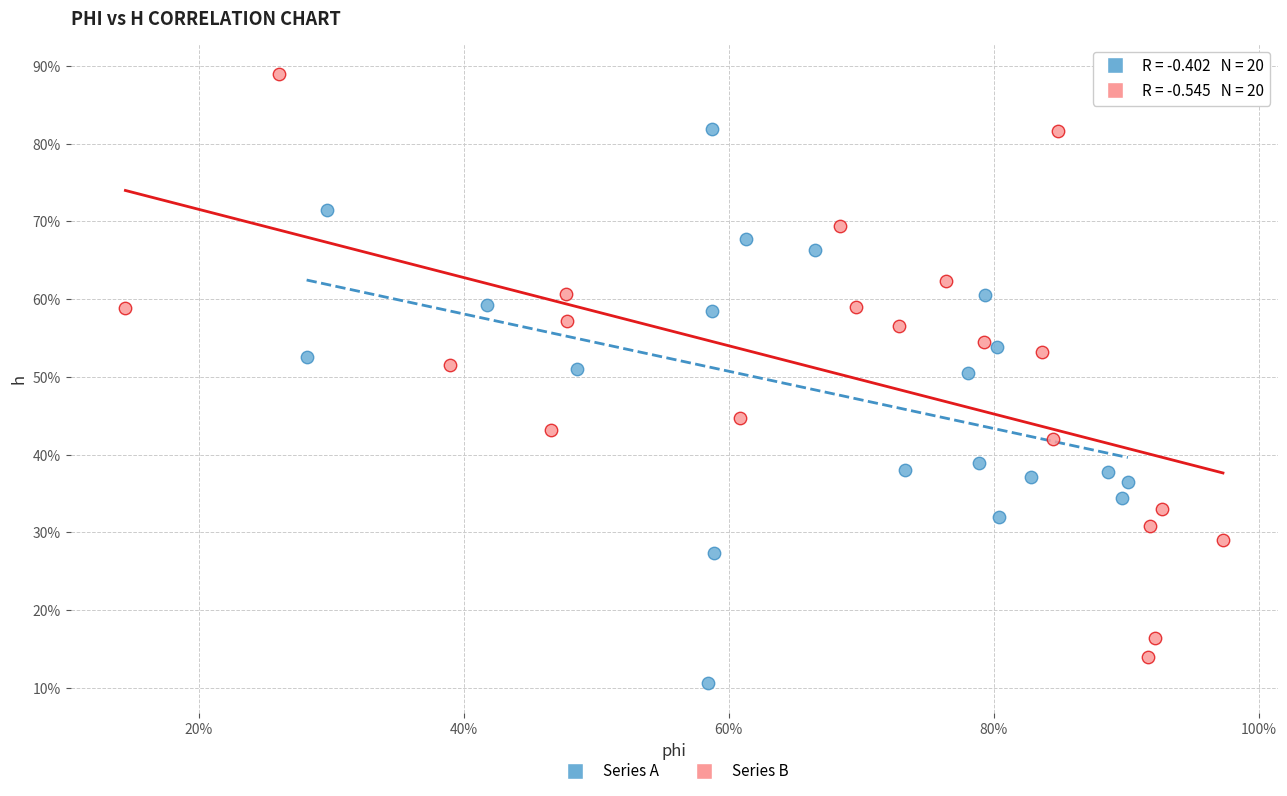

What are all the series names shown in the legend?

Series A, Series B